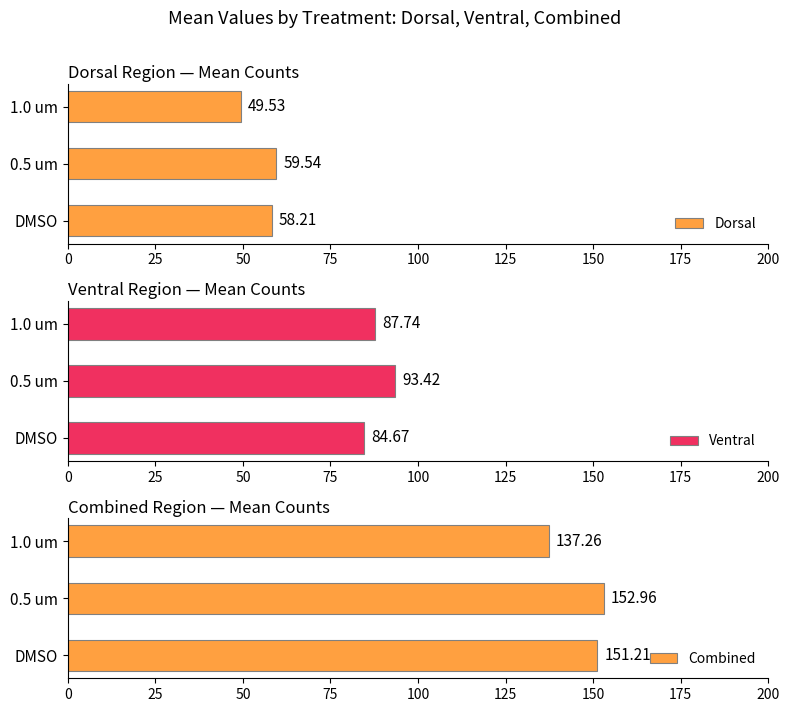

Rank the series by their average value, from highest to lowest.

Combined, Ventral, Dorsal